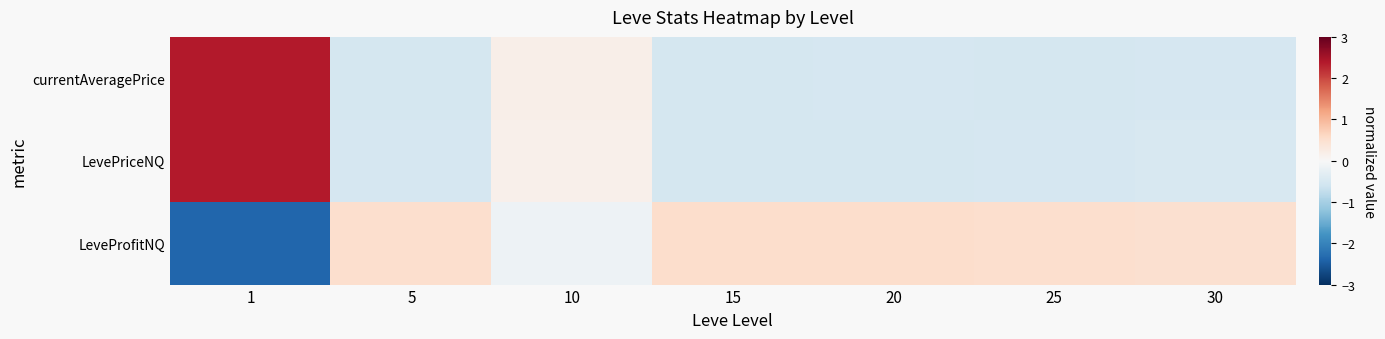

At which category is the sum across all series the highest?

1